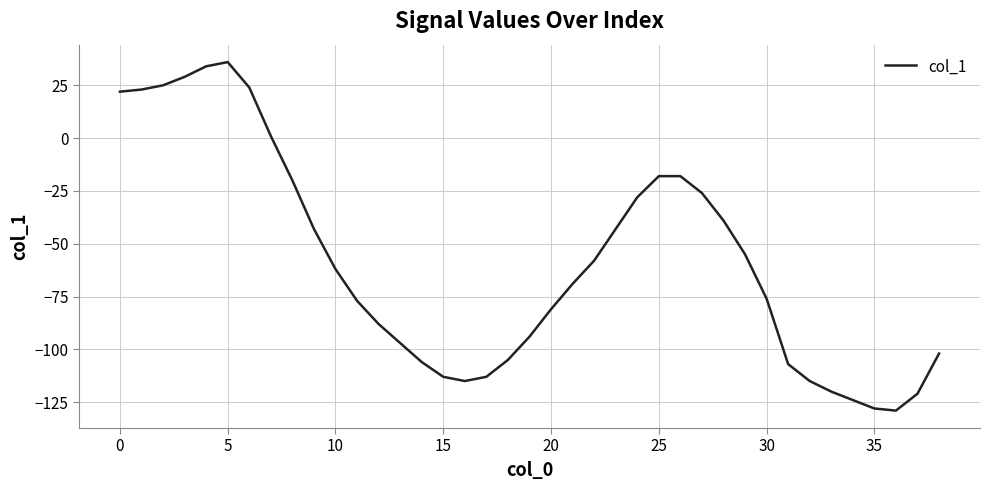

What is the minimum value shown in the chart?

-129